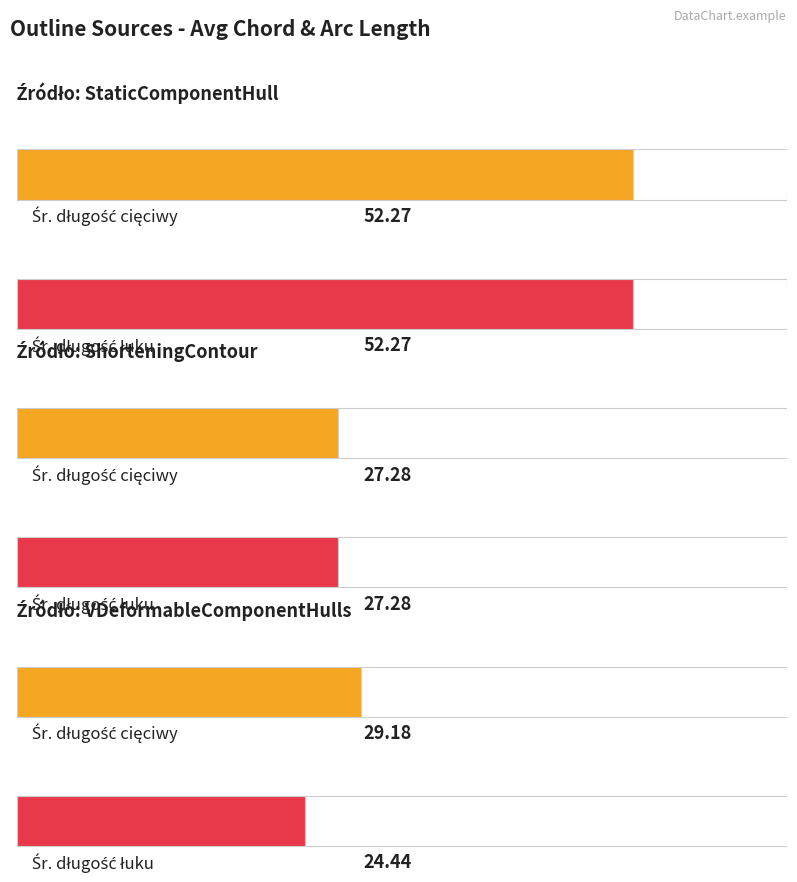

Does the chart contain any negative values?

No